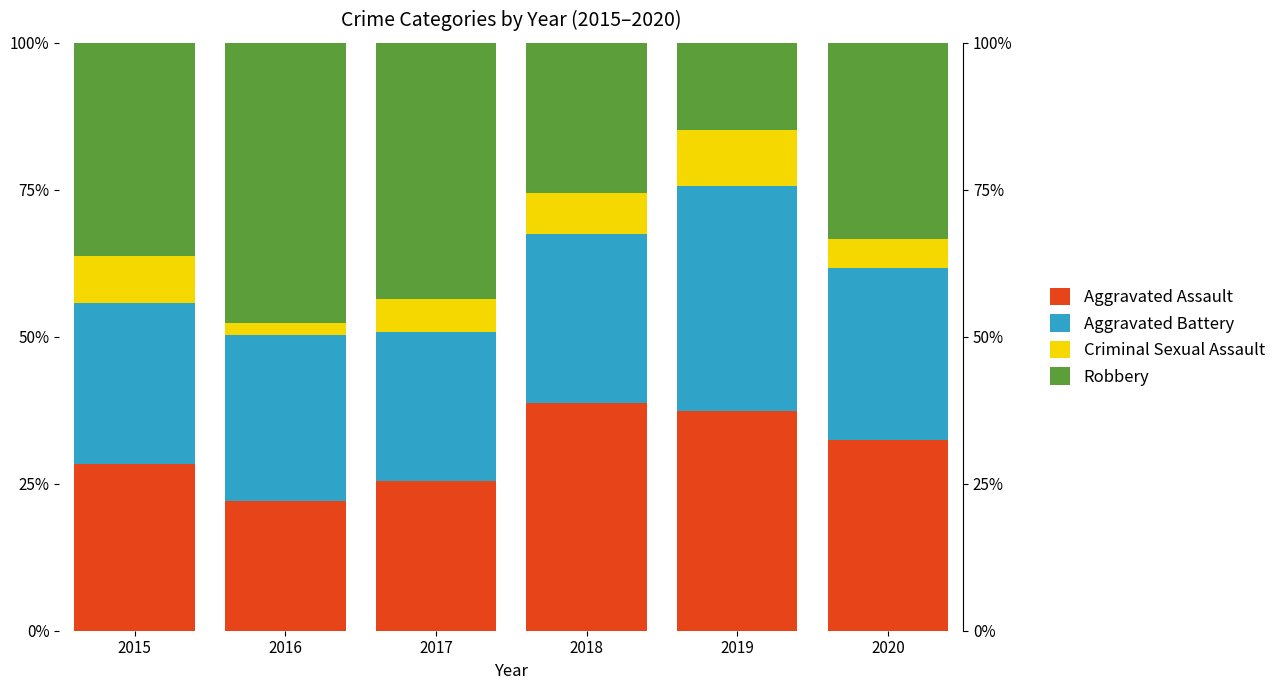

How many values in the Aggravated Assault series are below 32?

3